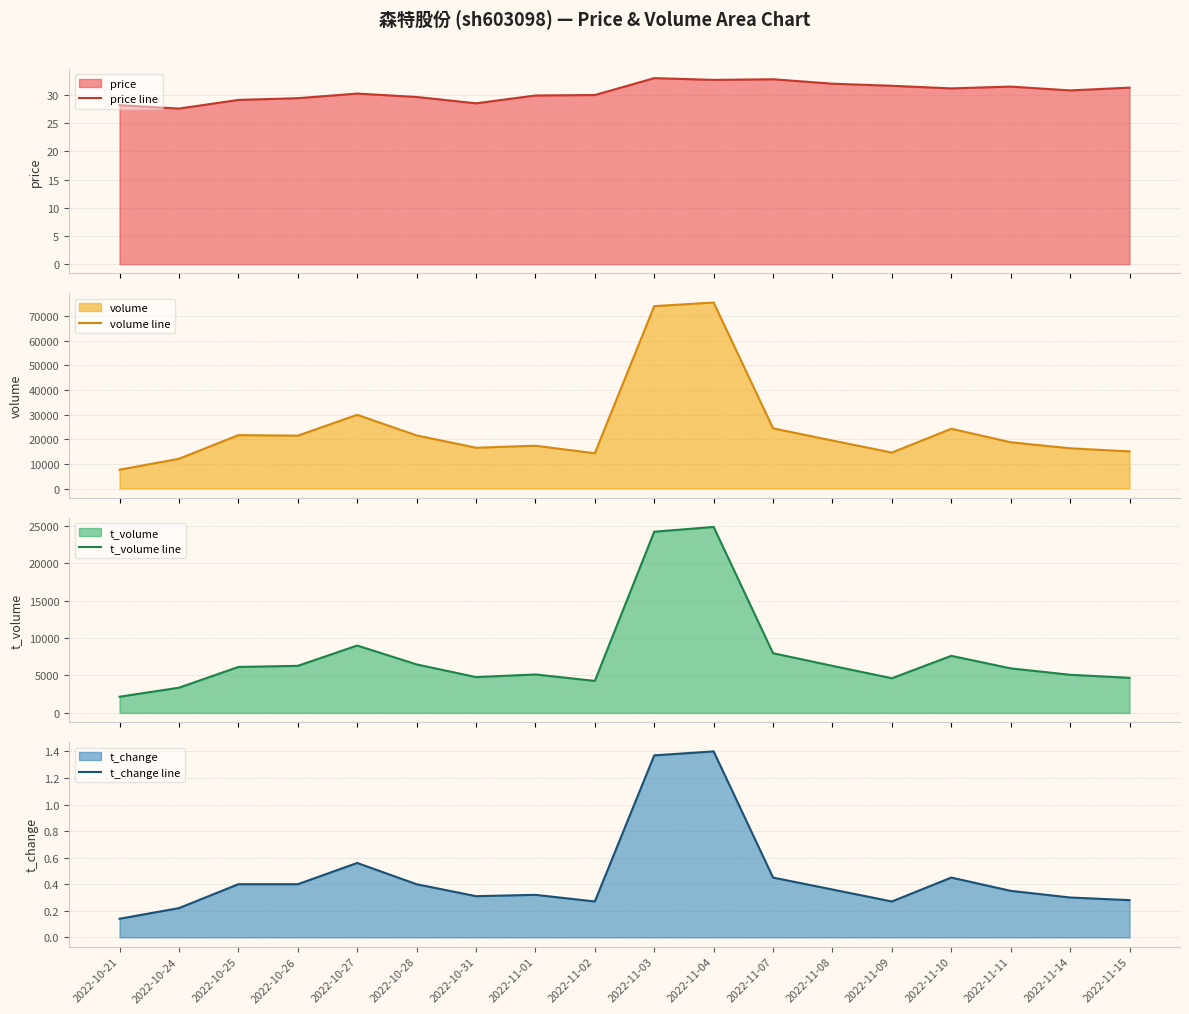

What is the difference between the maximum and minimum values in the price line series?

5.4